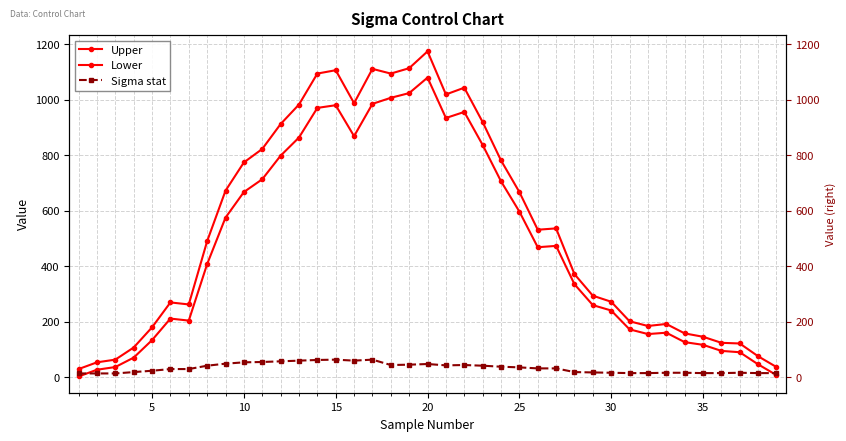

What are all the series names shown in the legend?

Upper, Lower, Sigma stat